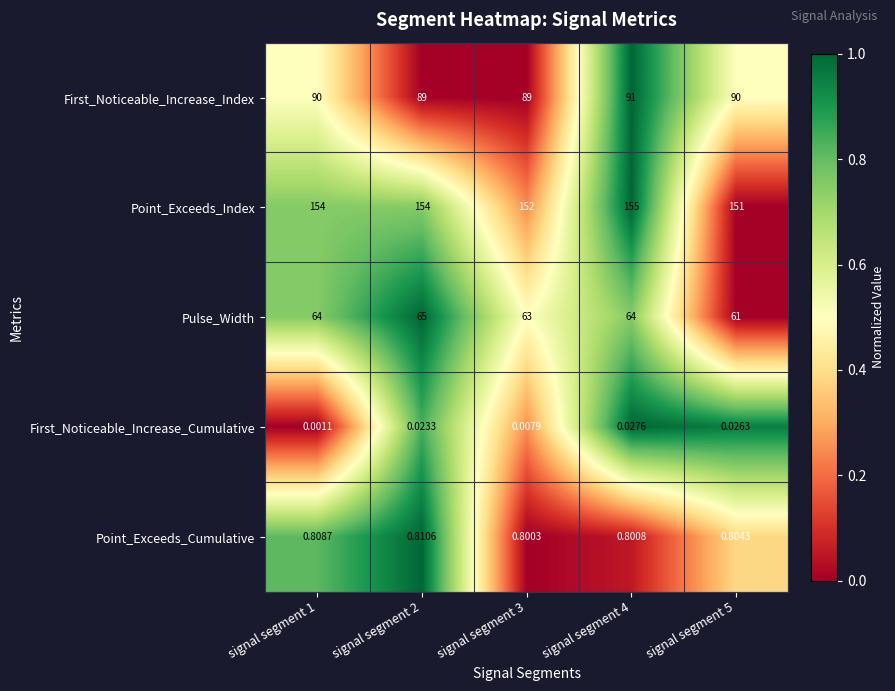

Between signal segment 2 and signal segment 5, which series saw the biggest shift?

Pulse_Width